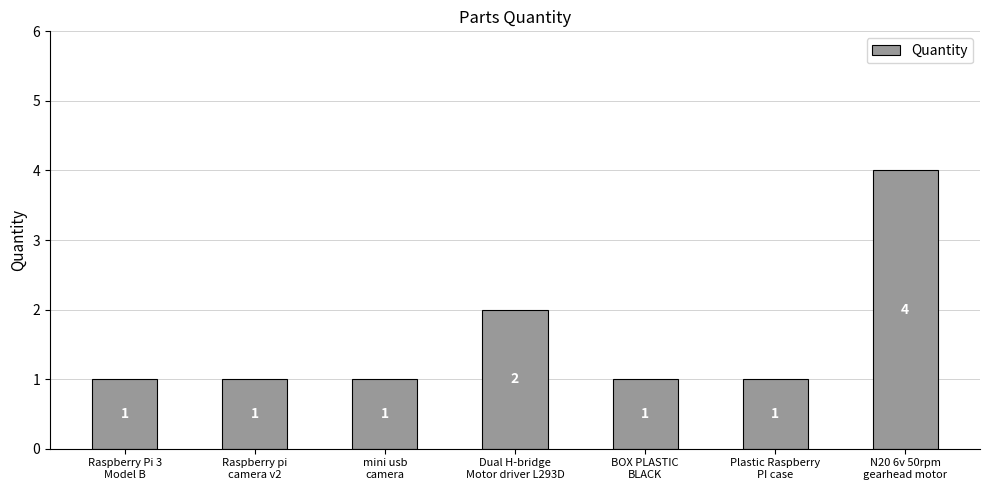

Read the value at Plastic Raspberry
PI case.

1